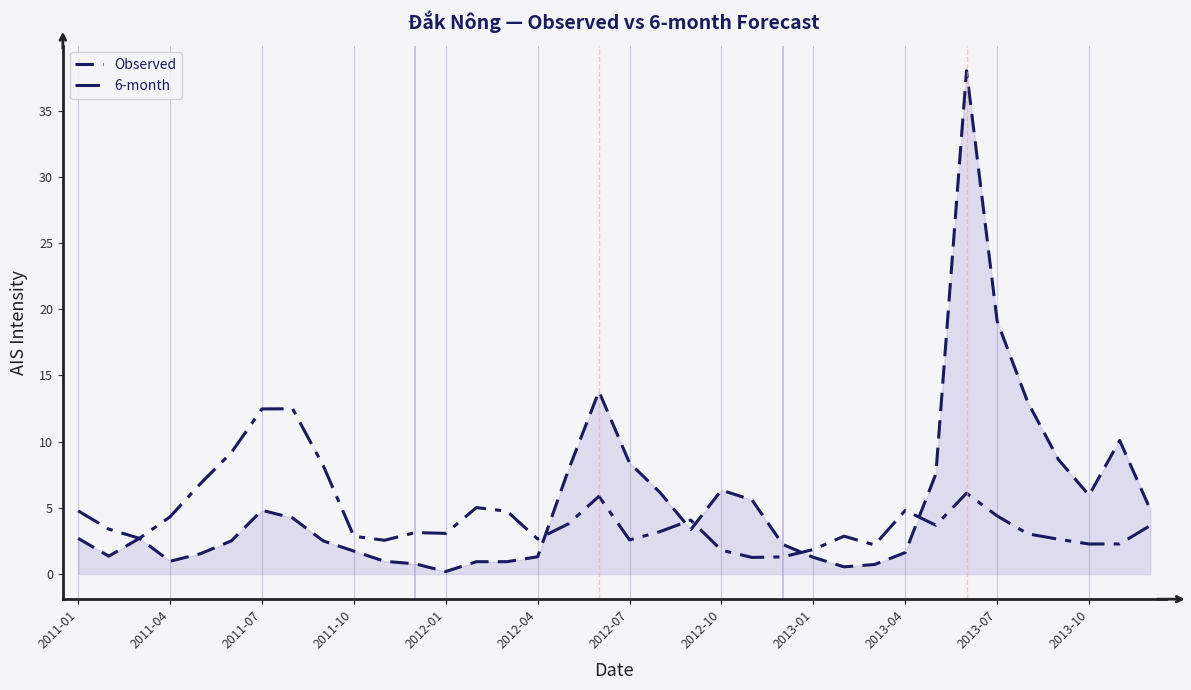

How many lines are shown in the chart?

2